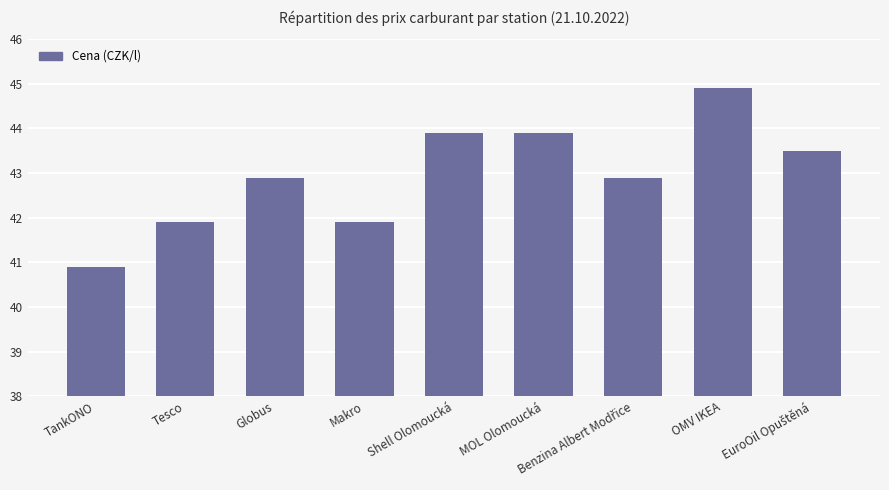

Read the value at MOL Olomoucká.

43.9